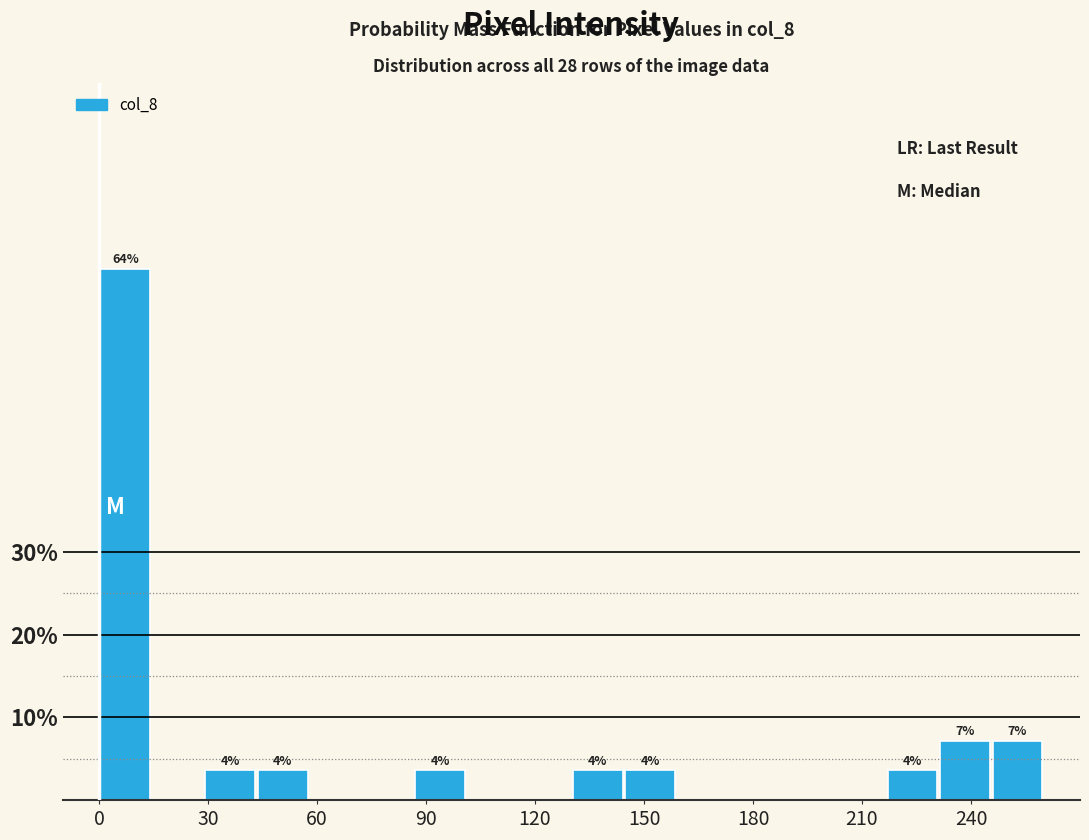

Around what value on the x-axis is the tallest bar? Give the approximate position of its centre, as read against the axis.

5